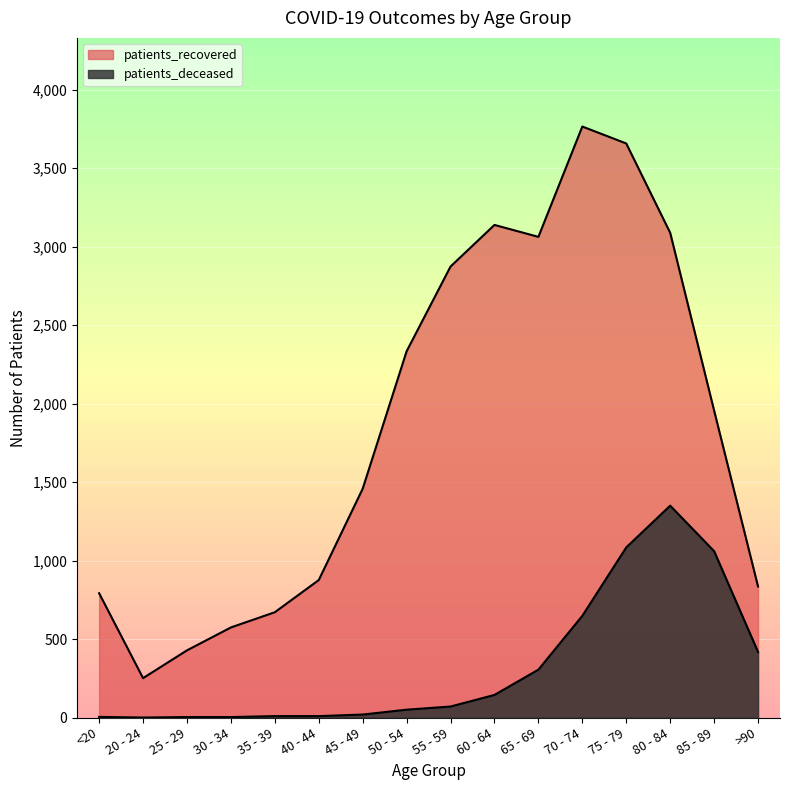

What is the difference between the maximum and second lowest values in the patients_deceased series?

1347